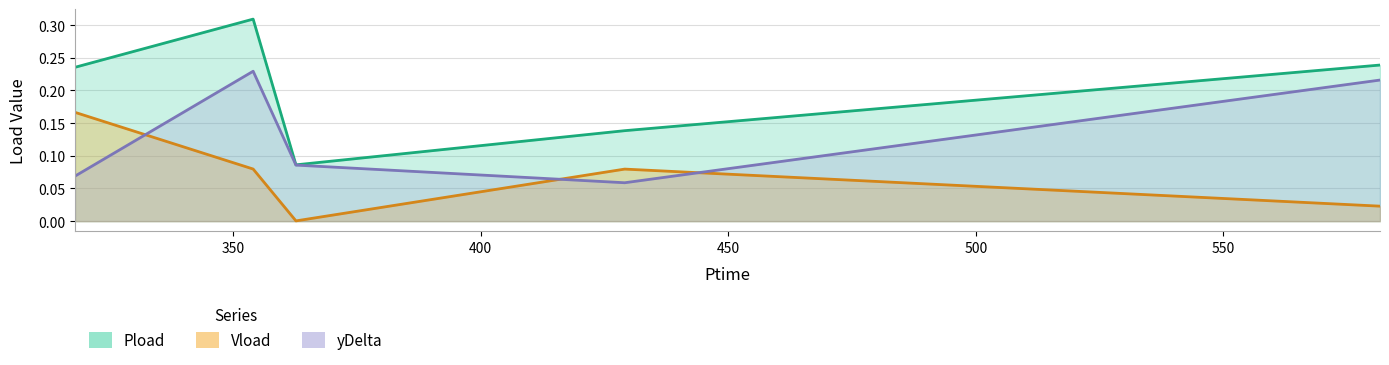

Reading left to right, extract all data points from this chart.

Pload: 318.042=0.2	354.036=0.3	362.682=0.1	429.09=0.1	581.658=0.2
Vload: 318.042=0.2	354.036=0.1	362.682=0.0	429.09=0.1	581.658=0.0
yDelta: 318.042=0.1	354.036=0.2	362.682=0.1	429.09=0.1	581.658=0.2